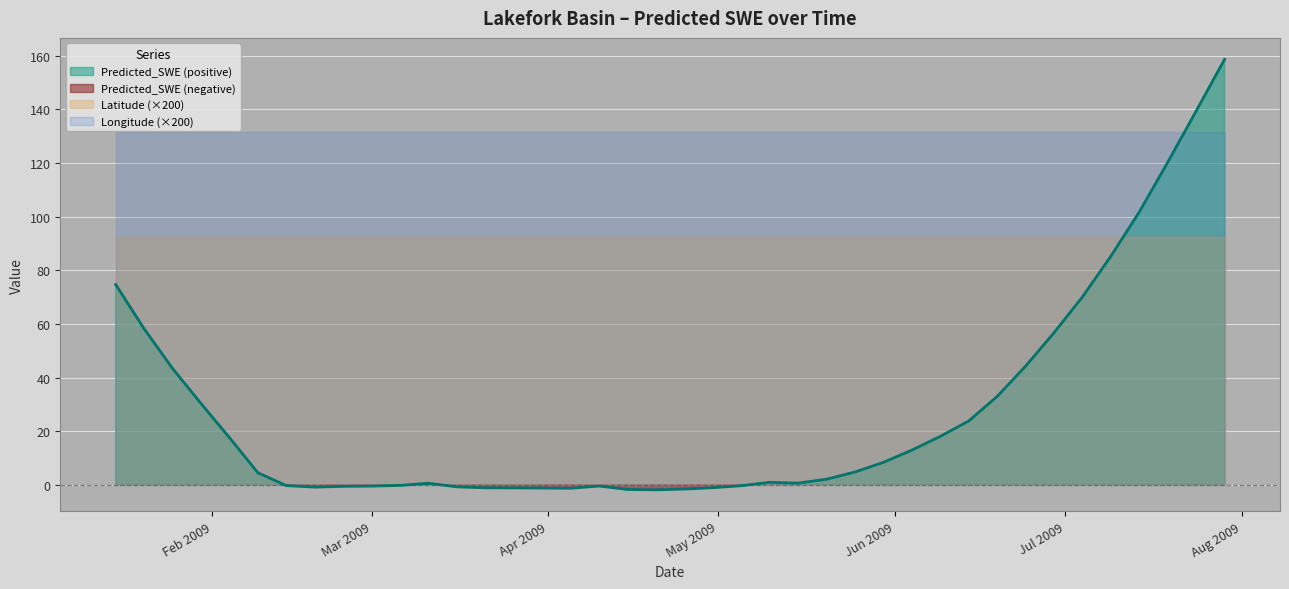

Which category has the lowest value in the Predicted_SWE series?

2009-04-20